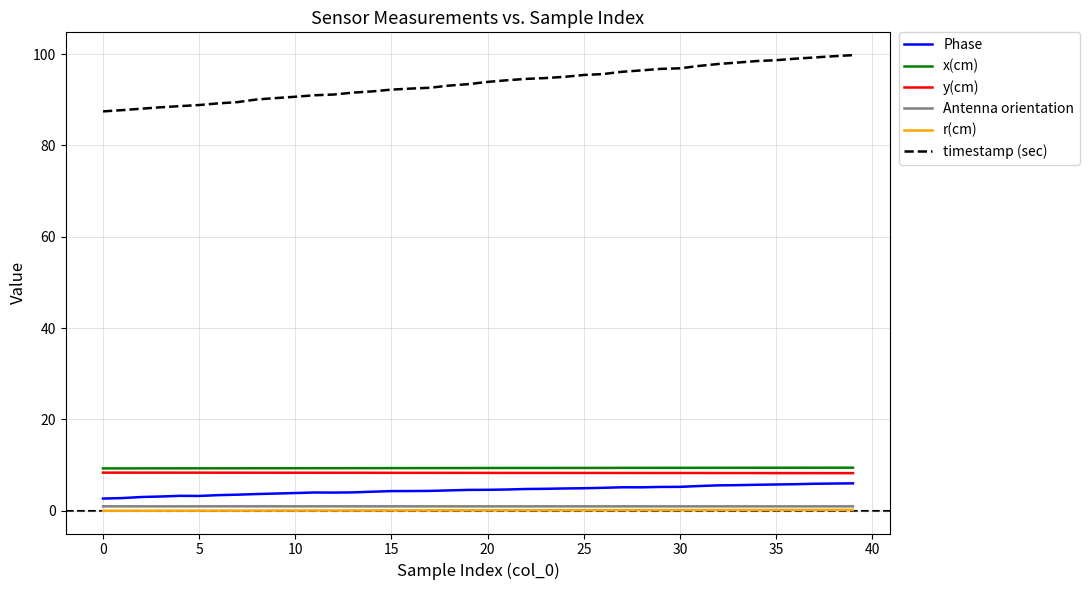

True or false: Antenna orientation and x(cm) intersect in this chart.

False